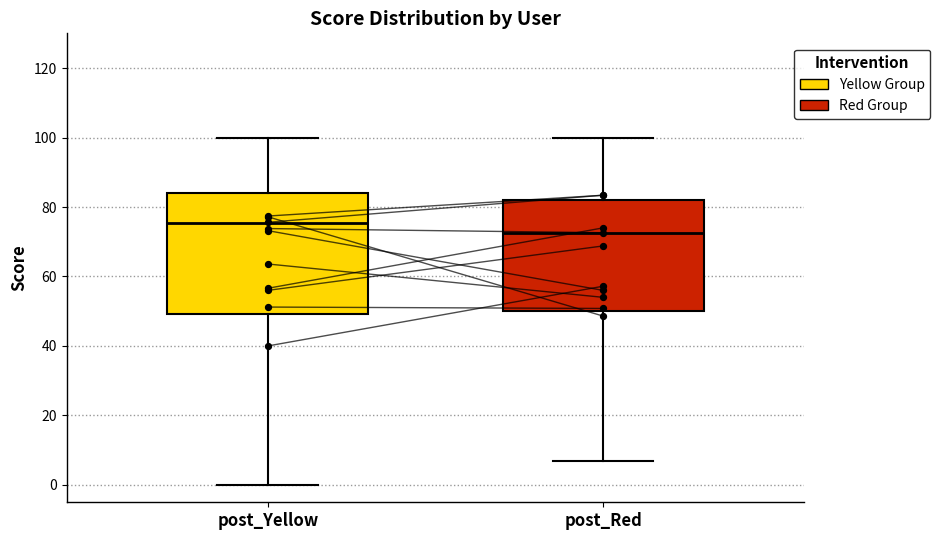

Reading left to right, transcribe this box plot: for each box, give where its median line is, the range the box spans, and where its two whiskers end, as read against the y-axis. The values are not printed on the chart, so give them approximately, as read against the axis.

post_Yellow: median 76, box 50 to 84, whiskers 0 to 100
post_Red: median 72, box 50 to 82, whiskers 8 to 100